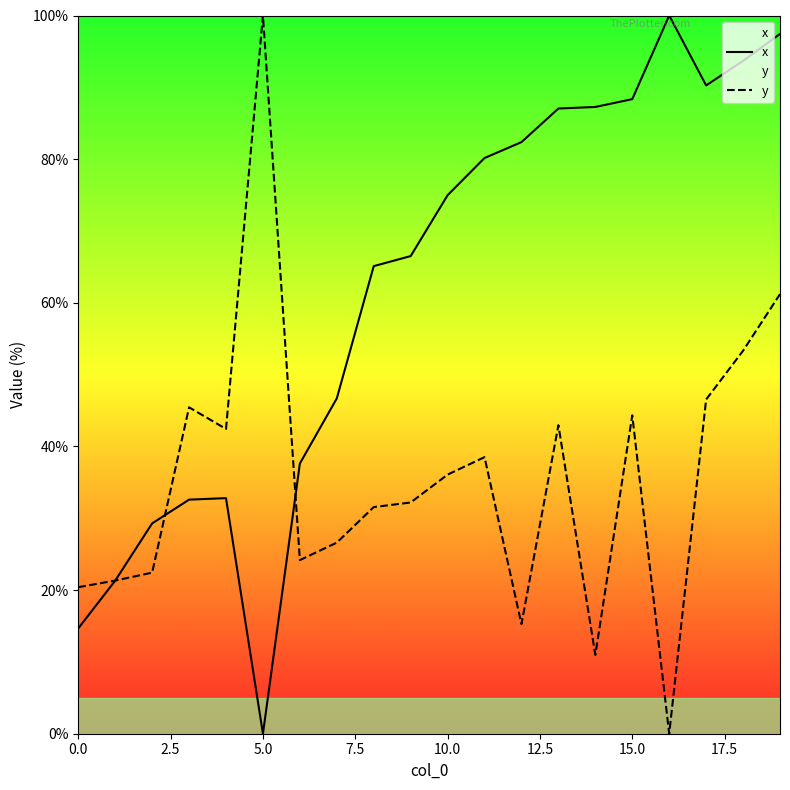

True or false: y has a value of 36.1 at 10.0.

True